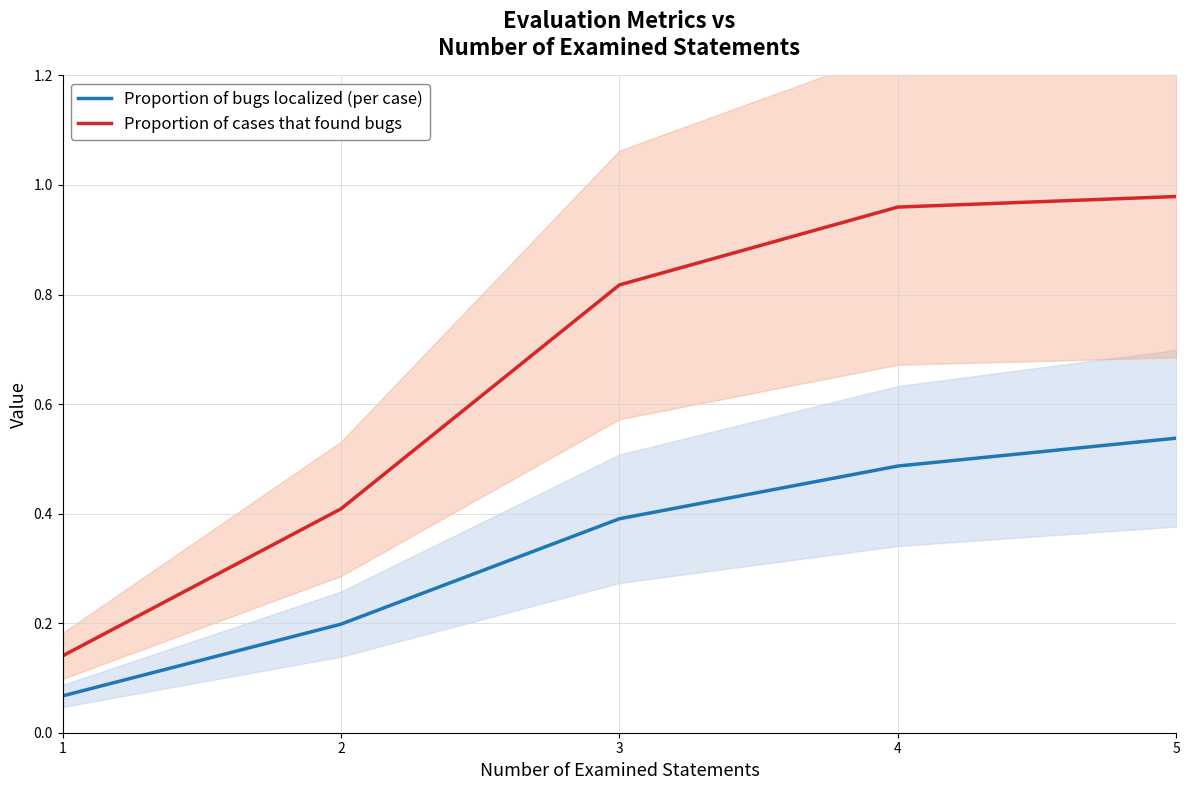

Reading right to left, list all the values displayed in this chart.

Proportion of bugs localized (per case): 0.5	0.5	0.4	0.2	0.1
Proportion of cases that found bugs: 1.0	1.0	0.8	0.4	0.1